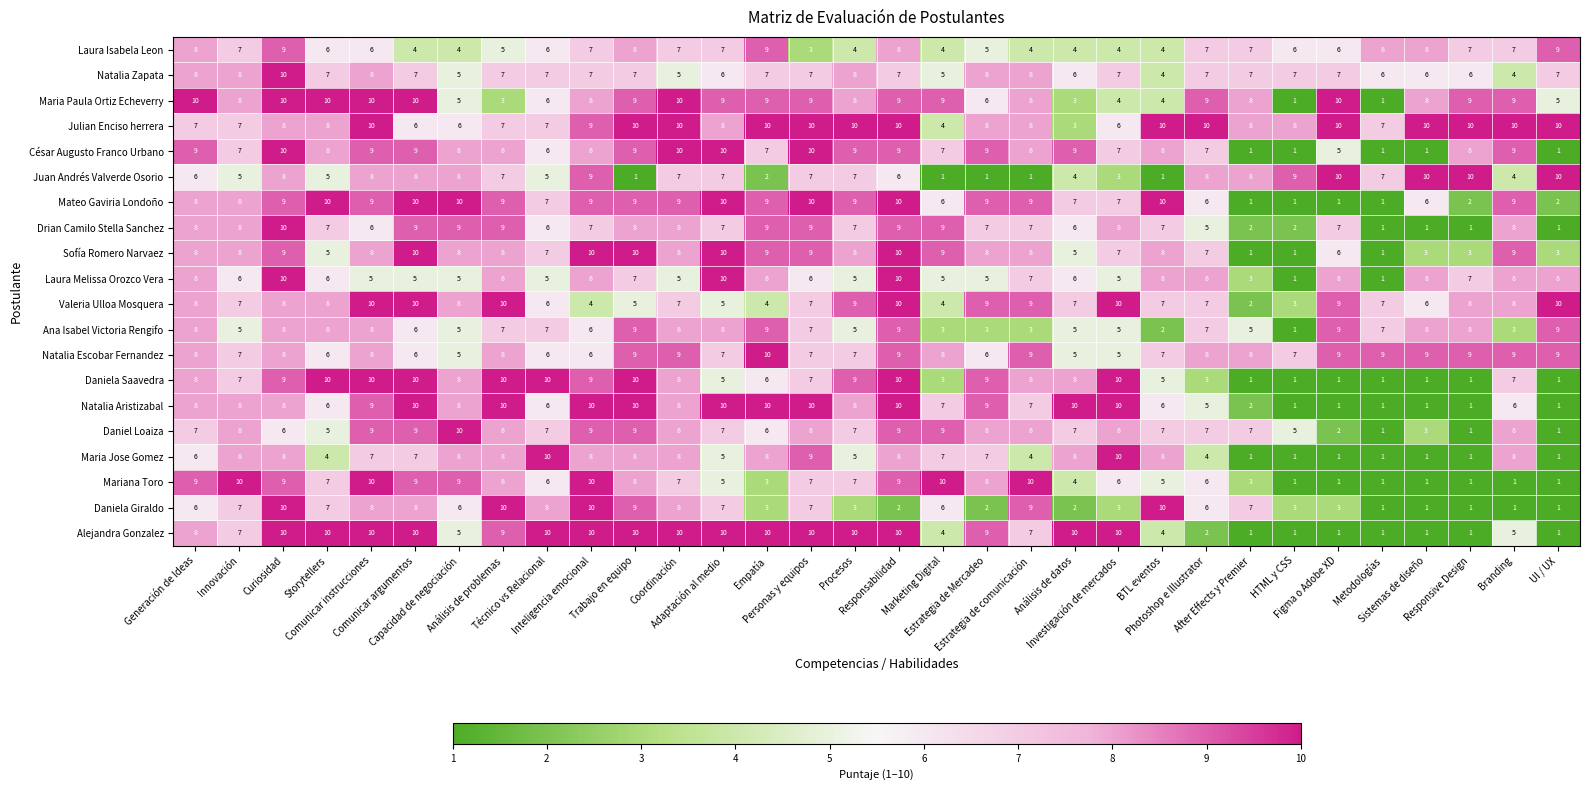

Which series has the largest total across all categories?

Julian Enciso herrera